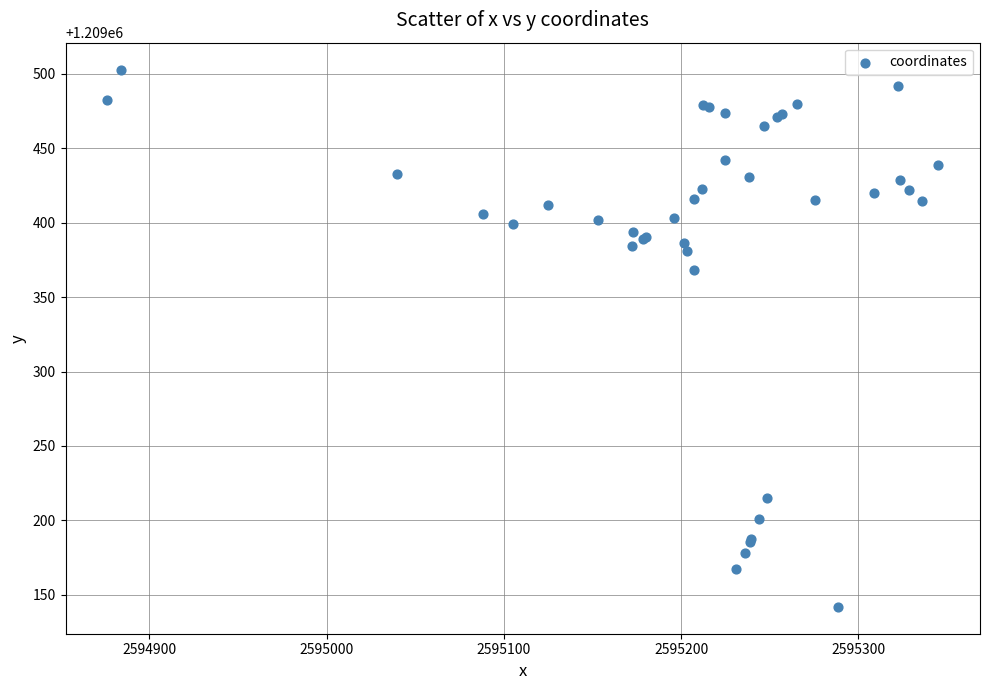

What Y value in the scatter plot is closest to 1209322?

1209368.6